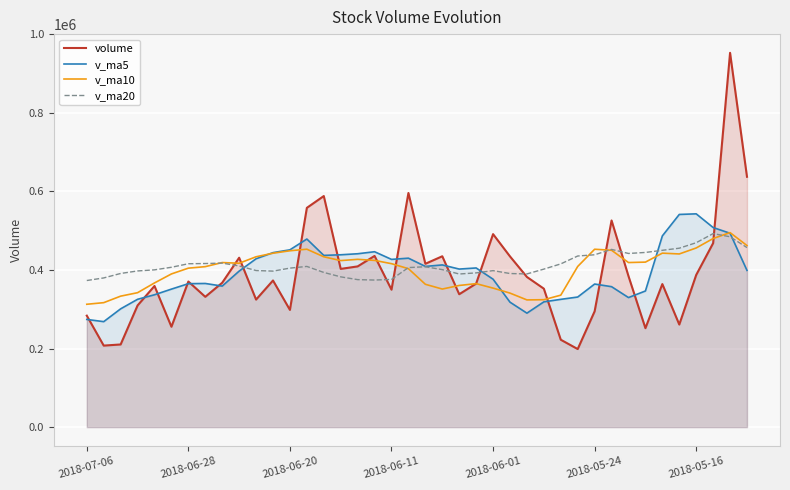

What is the sum of all volume values?

15632045.1